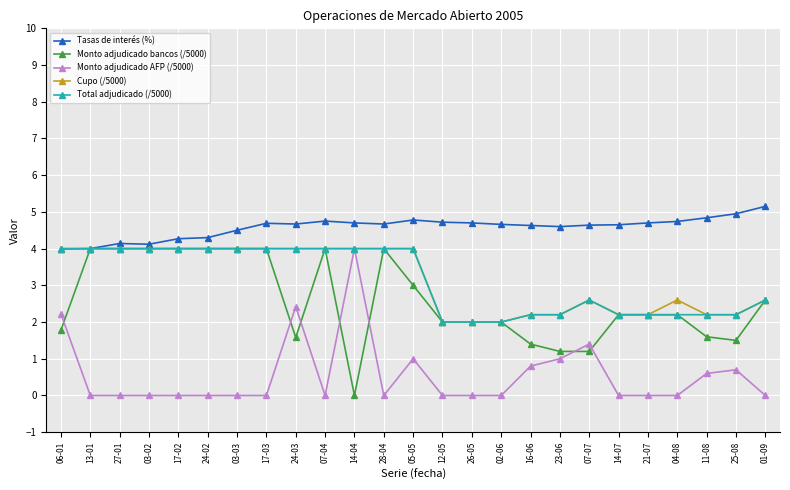

What position from the left is 25-08?

24